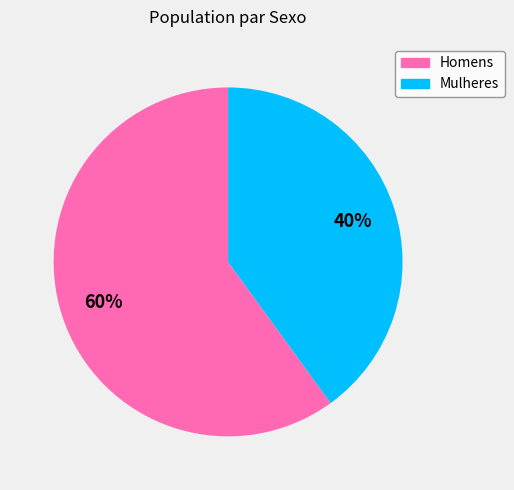

Does any single category account for the majority?

Yes